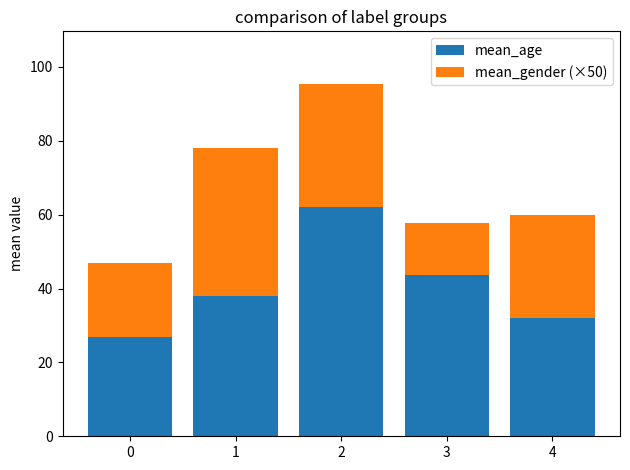

What is the total value across all series at 1?

78.0